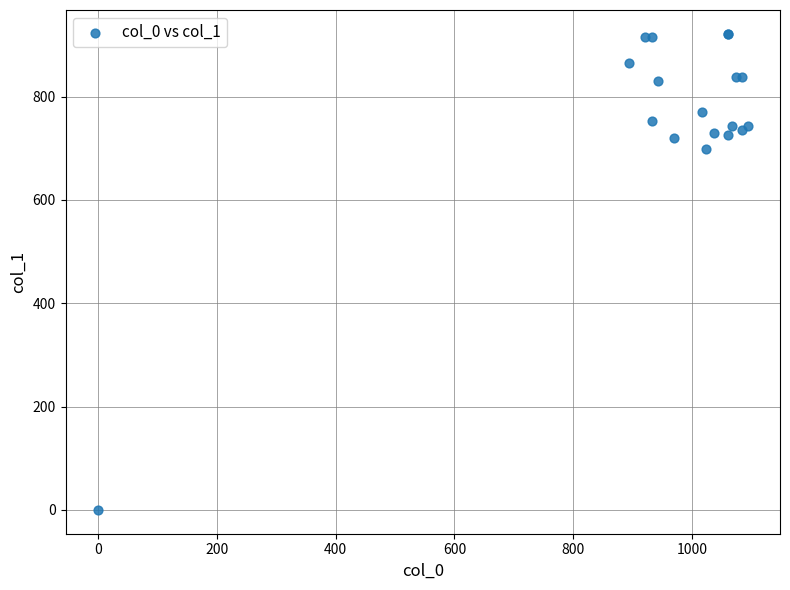

What Y value in the scatter plot is closest to 460?

698.6